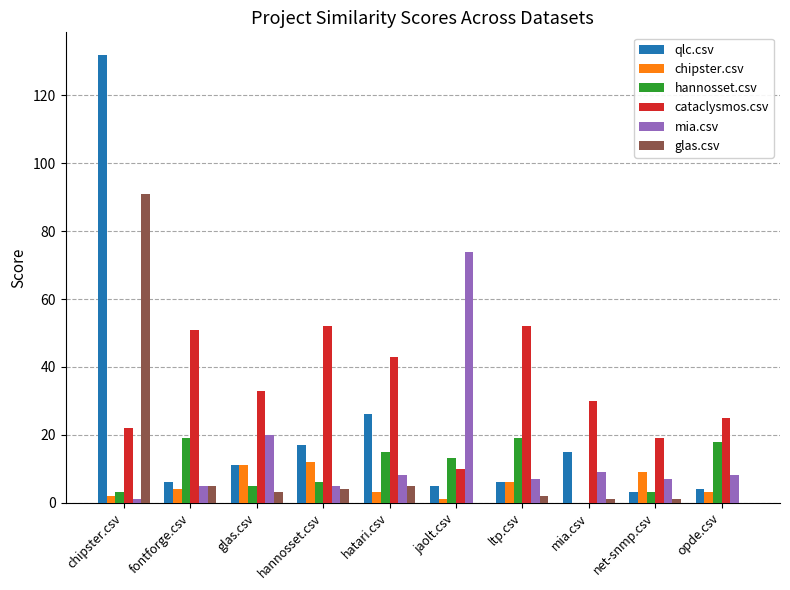

What is the sum of the qlc.csv values at glas.csv and opde.csv?

15